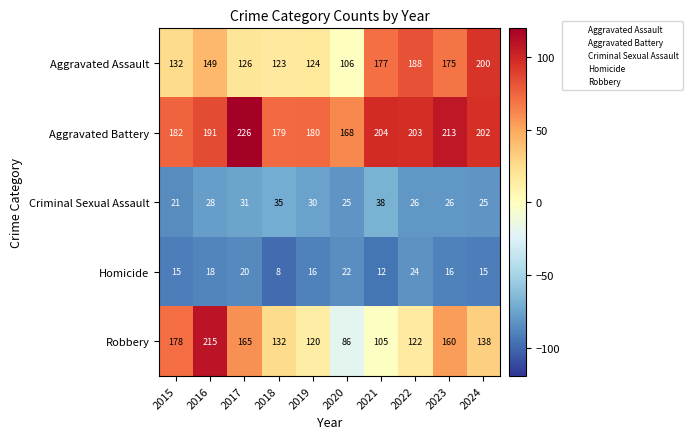

Which series changed the most between 2019 and 2021?

Aggravated Assault